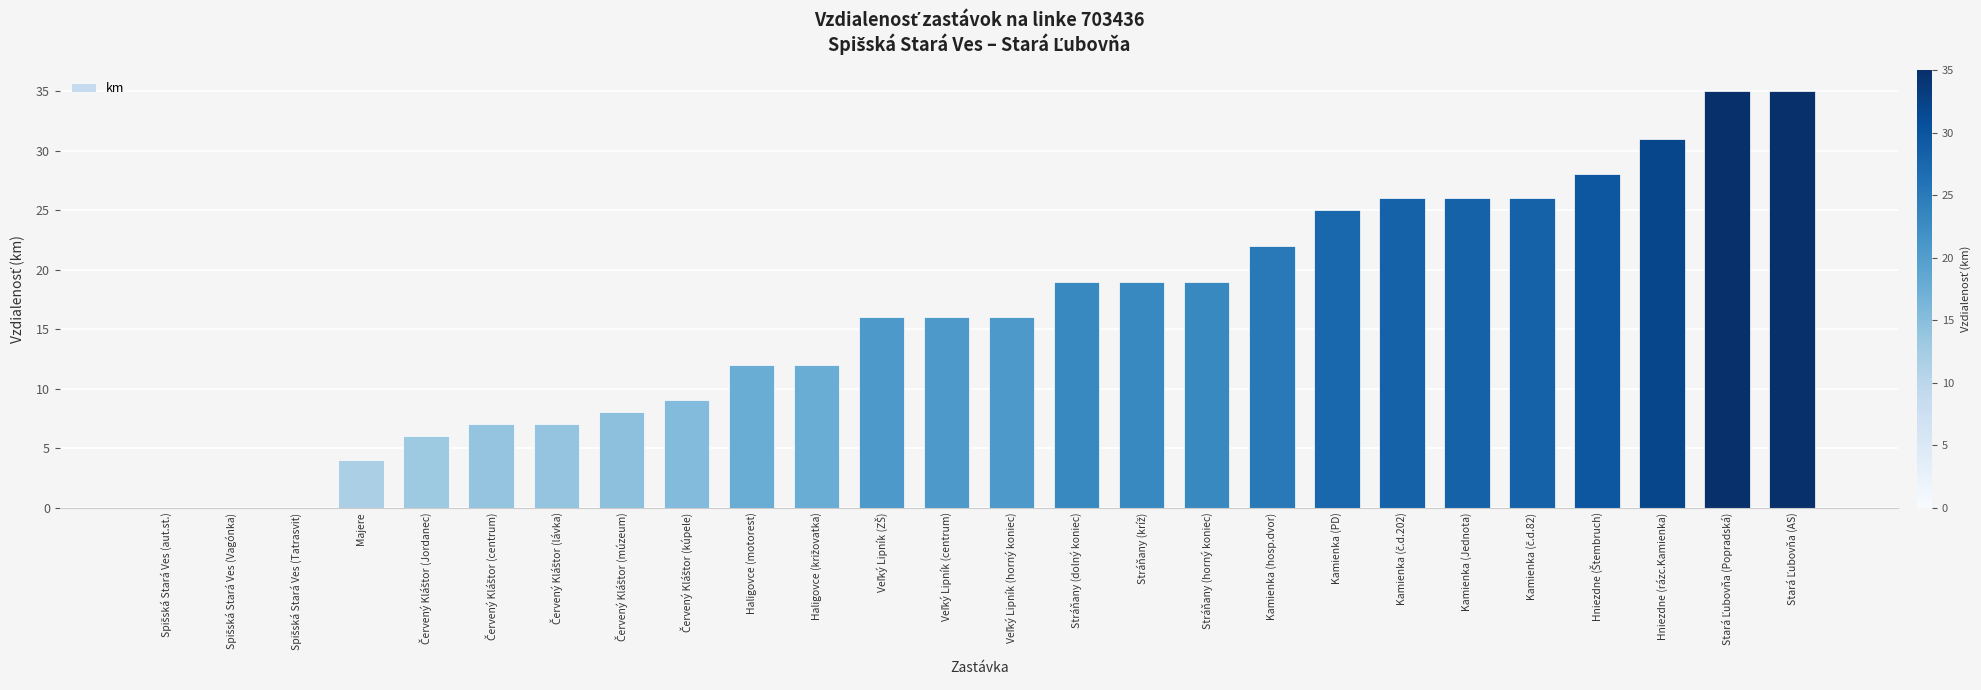

Approximately how many times larger is the value at Stráňany (horný koniec) compared to Stráňany (dolný koniec)?

1.0